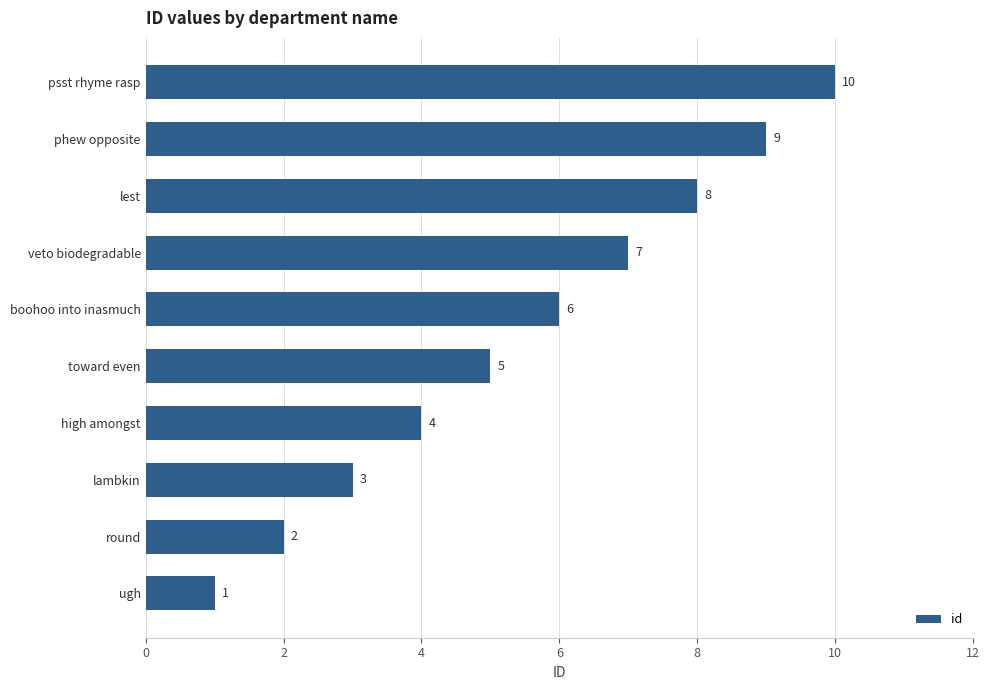

List the labels in order of value, largest first.

psst rhyme rasp, phew opposite, lest, veto biodegradable, boohoo into inasmuch, toward even, high amongst, lambkin, round, ugh